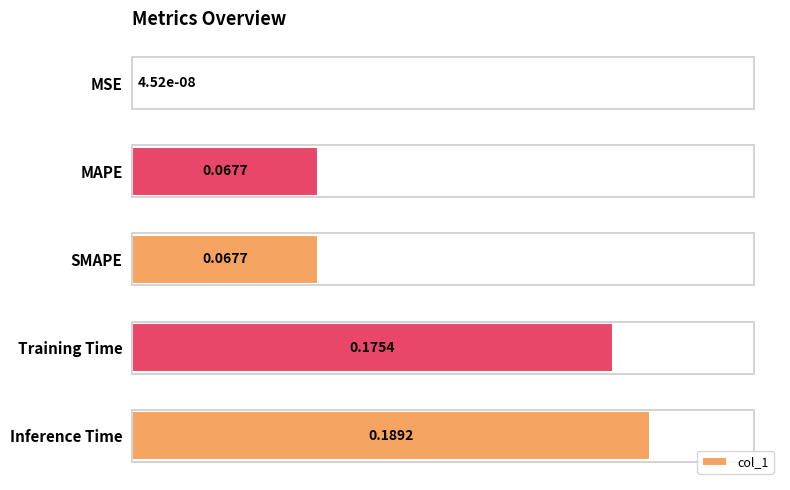

Between MAPE and Training Time, which is larger?

Training Time